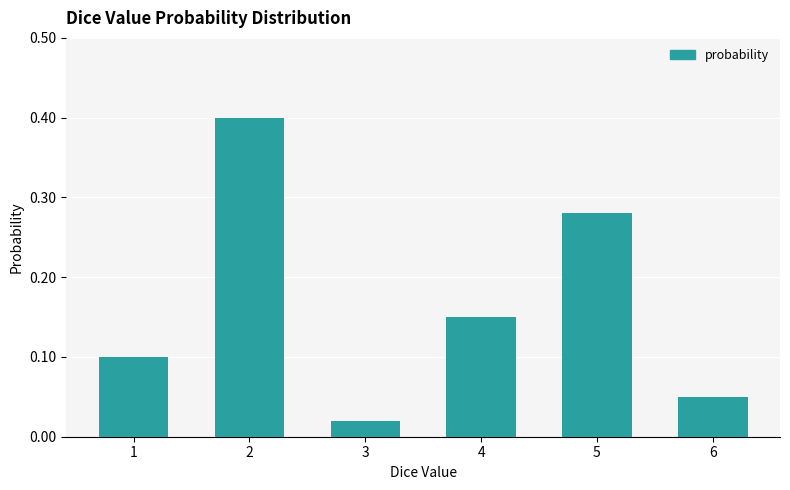

Between 5 and 3, which is larger?

5